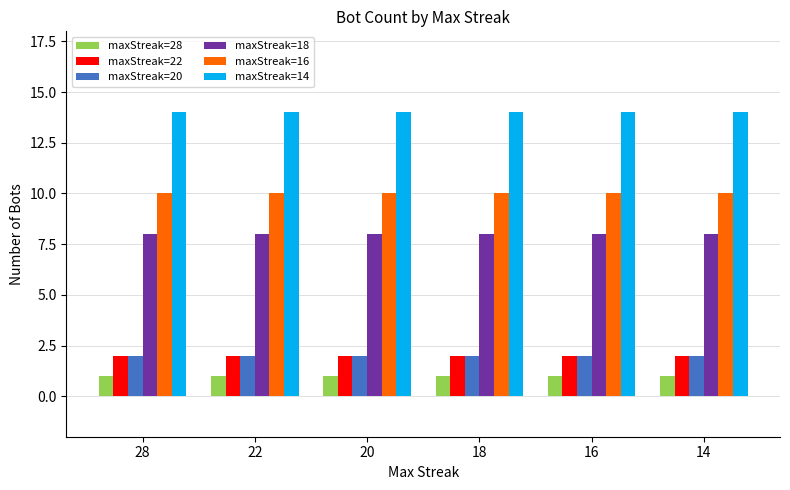

What is the value of the maxStreak=20 bar at the 2nd from the left?

2